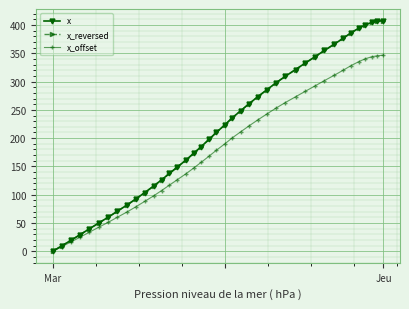

Which series has the widest spread of values?

x